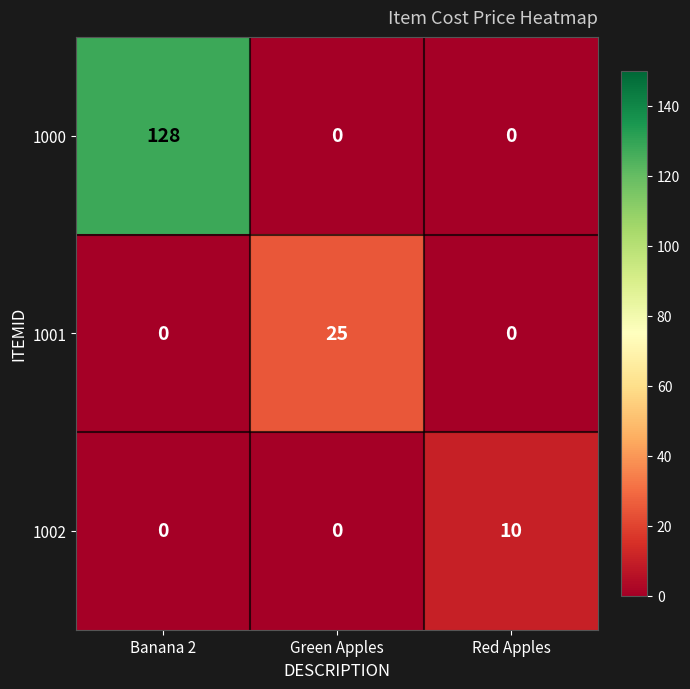

What is the difference between the 1000 values at Banana 2 and Green Apples?

128